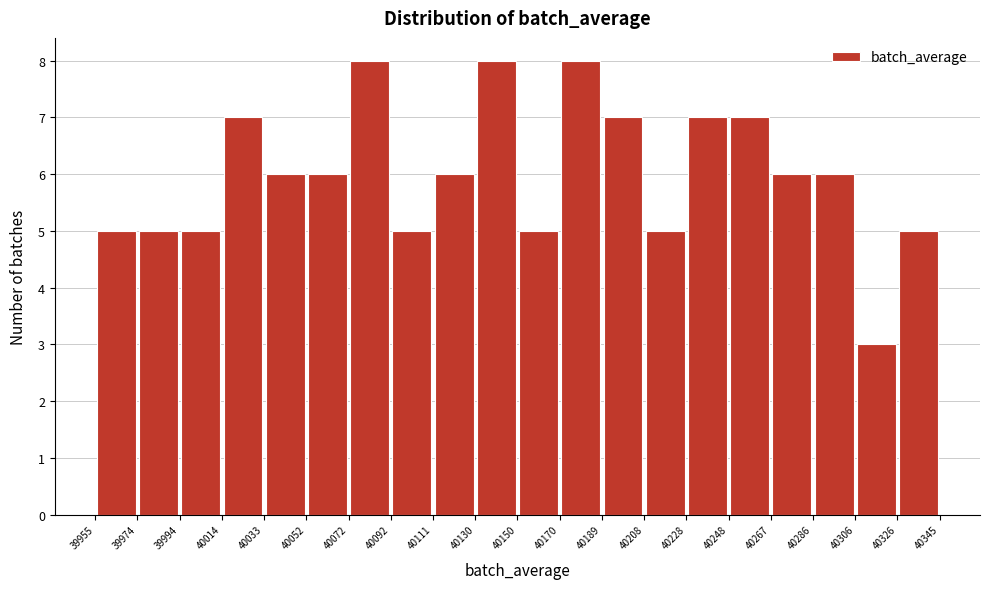

Reading left to right, list every bar in this chart as the range it spans on the x-axis followed by its height. The values are not printed on the chart, so give them approximately, as read against the axis.

39955 to 39974: 5
39974 to 39994: 5
39994 to 40014: 5
40014 to 40033: 7
40033 to 40052: 6
40052 to 40072: 6
40072 to 40092: 8
40092 to 40111: 5
40111 to 40130: 6
40130 to 40150: 8
40150 to 40170: 5
40170 to 40189: 8
40189 to 40208: 7
40208 to 40228: 5
40228 to 40248: 7
40248 to 40267: 7
40267 to 40286: 6
40286 to 40306: 6
40306 to 40326: 3
40326 to 40345: 5